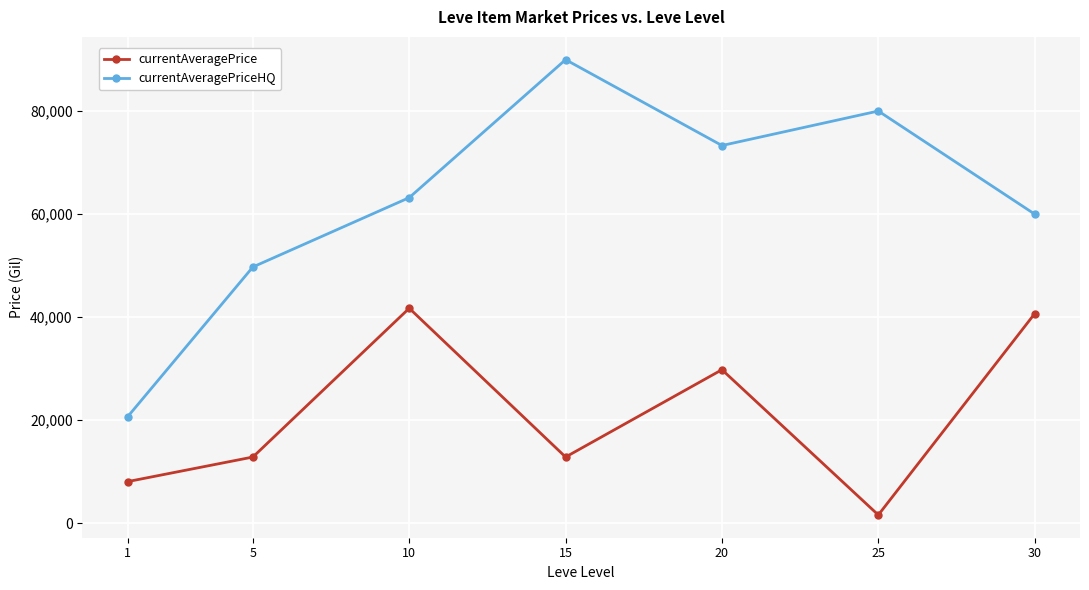

The value of currentAveragePrice at 1 is 4001.3. True or false?

False